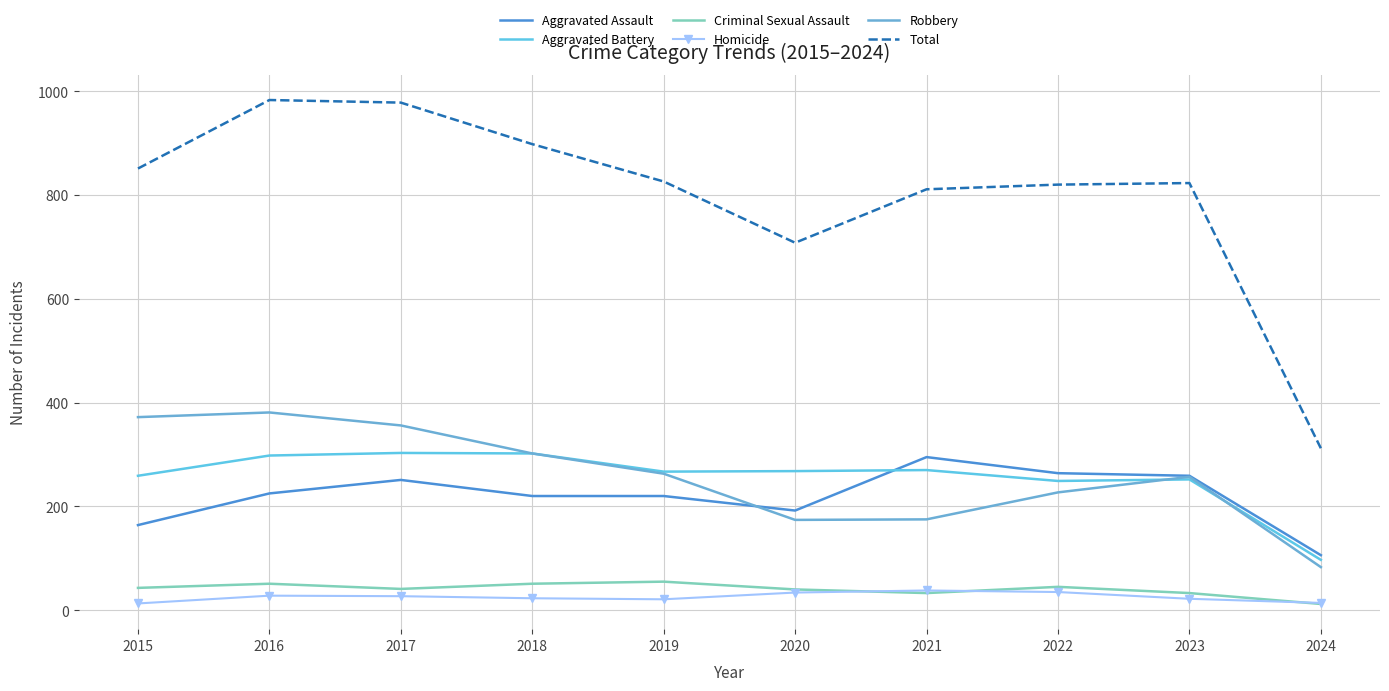

Reading left to right, list all the values displayed in this chart.

Aggravated Assault: 2015=164	2016=225	2017=251	2018=220	2019=220	2020=192	2021=295	2022=264	2023=259	2024=106
Aggravated Battery: 2015=259	2016=298	2017=303	2018=302	2019=267	2020=268	2021=270	2022=249	2023=252	2024=97
Criminal Sexual Assault: 2015=43	2016=51	2017=41	2018=51	2019=55	2020=40	2021=33	2022=45	2023=33	2024=12
Homicide: 2015=13	2016=28	2017=27	2018=23	2019=21	2020=34	2021=38	2022=35	2023=22	2024=14
Robbery: 2015=372	2016=381	2017=356	2018=302	2019=263	2020=174	2021=175	2022=227	2023=257	2024=83
Total: 2015=851	2016=983	2017=978	2018=898	2019=826	2020=708	2021=811	2022=820	2023=823	2024=312